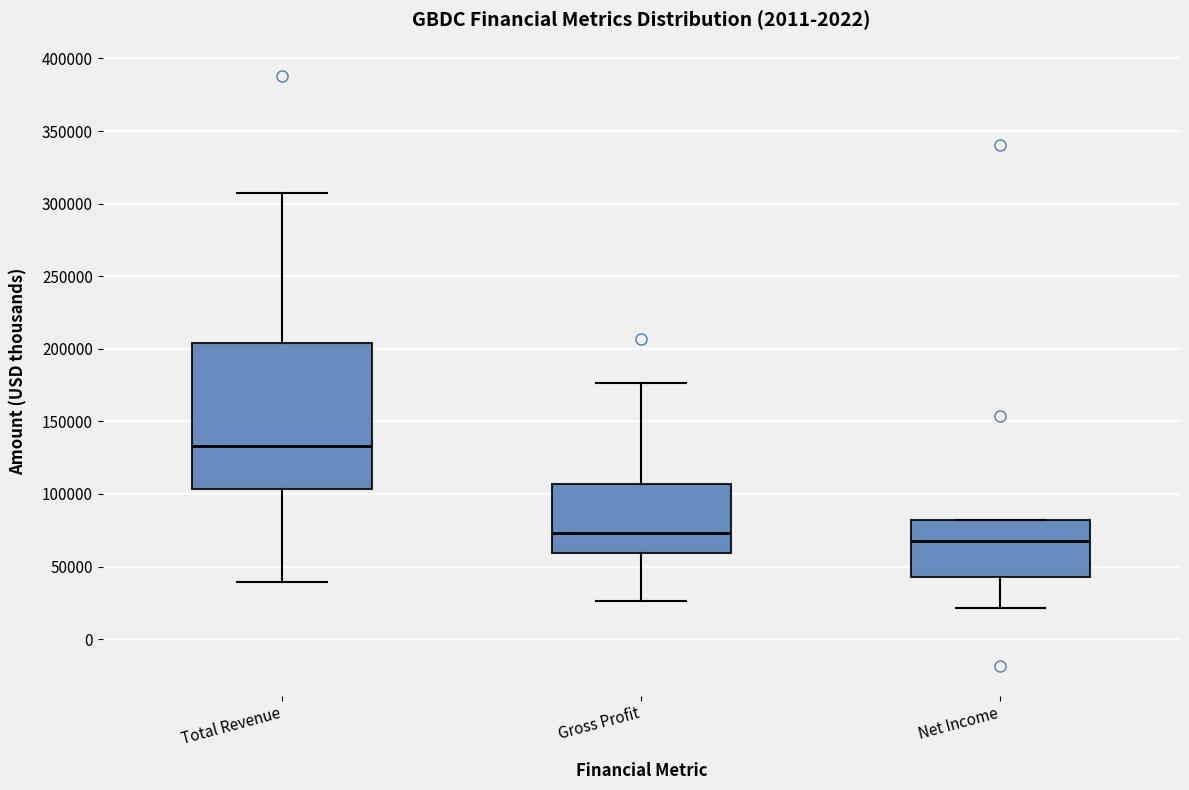

Reading left to right, read every box against the y-axis: the position of its median line, the range the box covers, and the ends of its whiskers. The values are not printed on the chart, so give them approximately, as read against the axis.

Total Revenue: median 135000, box 105000 to 205000, whiskers 40000 to 305000
Gross Profit: median 75000, box 60000 to 105000, whiskers 25000 to 175000
Net Income: median 65000, box 45000 to 80000, whiskers 20000 to 80000